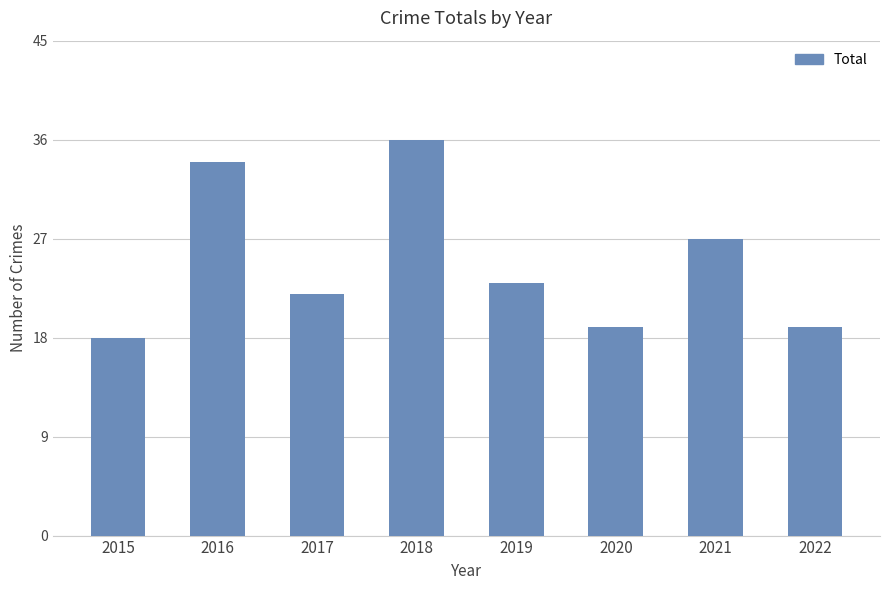

Approximately how many times larger is the value at 2016 compared to 2017?

1.5